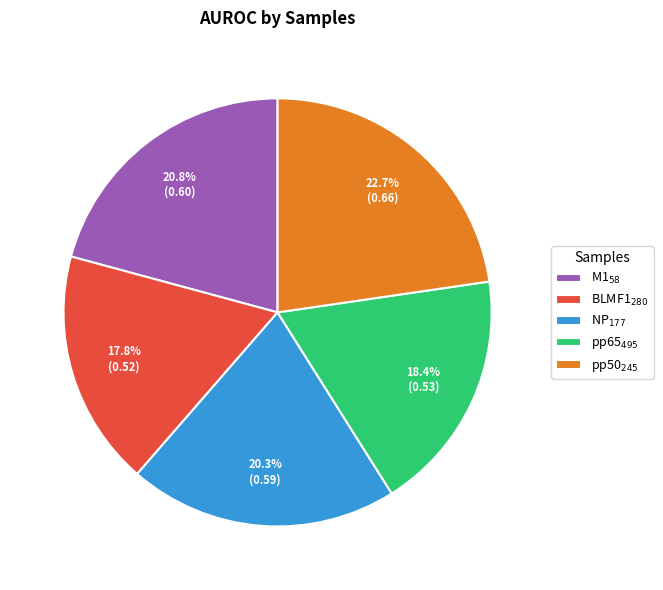

Does M1$_{58}$ represent more than half of the total?

No